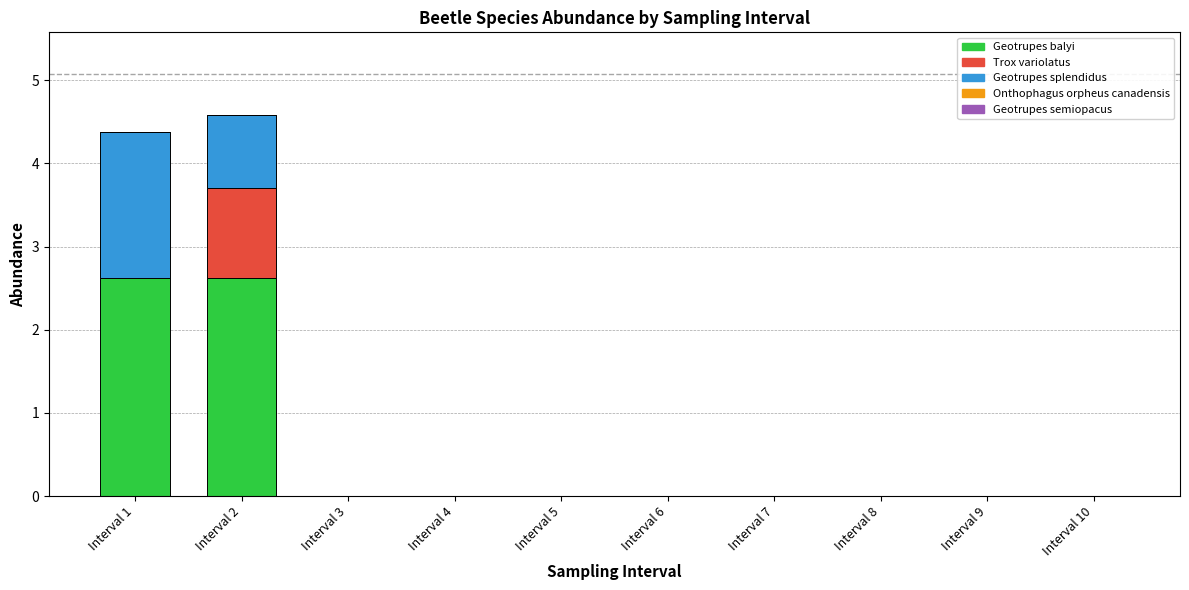

What is the sum of the Geotrupes balyi values at Interval 1 and Interval 4?

2.6